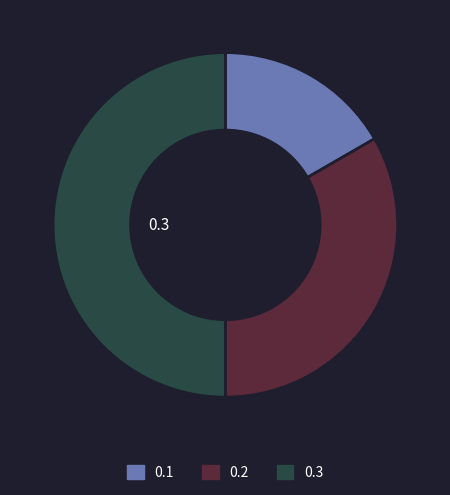

How many segments does this pie chart have?

3